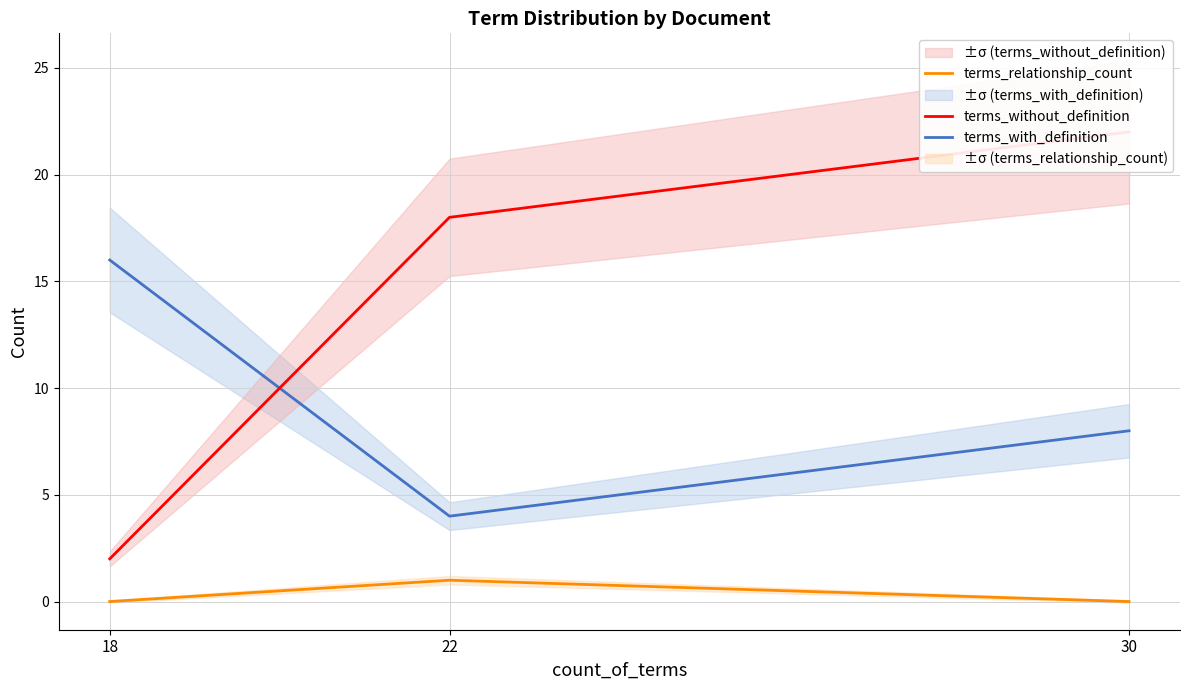

The value of terms_without_definition at 22 is 31. True or false?

False